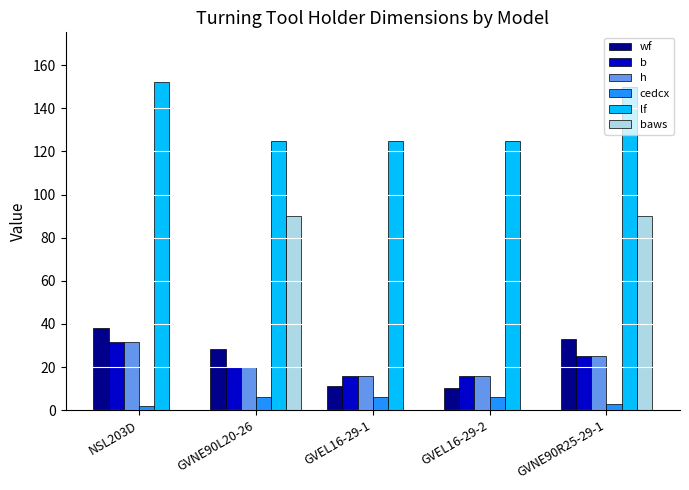

Reading right to left, list all the values displayed in this chart.

wf: 33.0	10.2	11.2	28.5	38.1
b: 25.0	16.0	16.0	20.0	31.8
h: 25.0	16.0	16.0	20.0	31.8
cedcx: 3.0	6.0	6.0	6.0	2.0
lf: 150.0	125.0	125.0	125.0	152.4
baws: 90.0	0.0	0.0	90.0	0.0